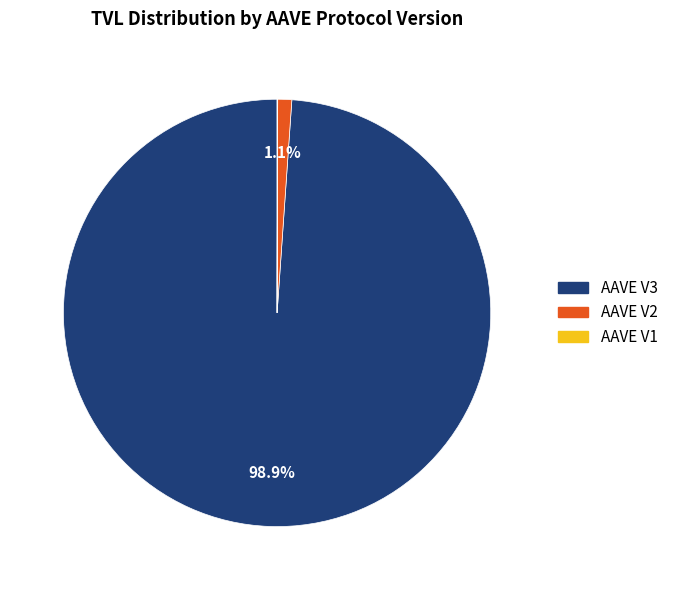

To the nearest percent, what percentage of the pie is AAVE V3?

99%